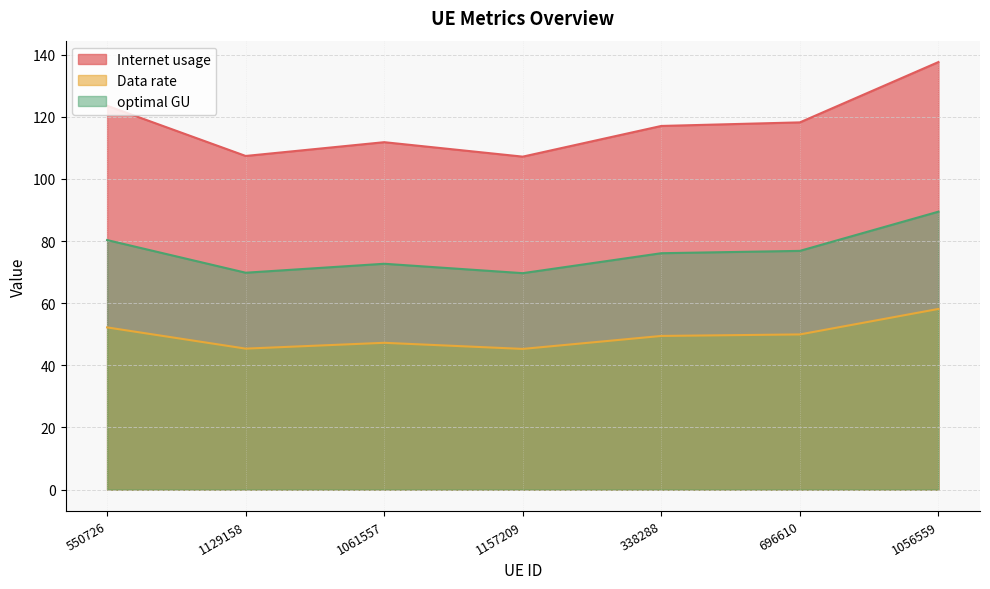

True or false: optimal GU has more than 2 interior local peaks.

False